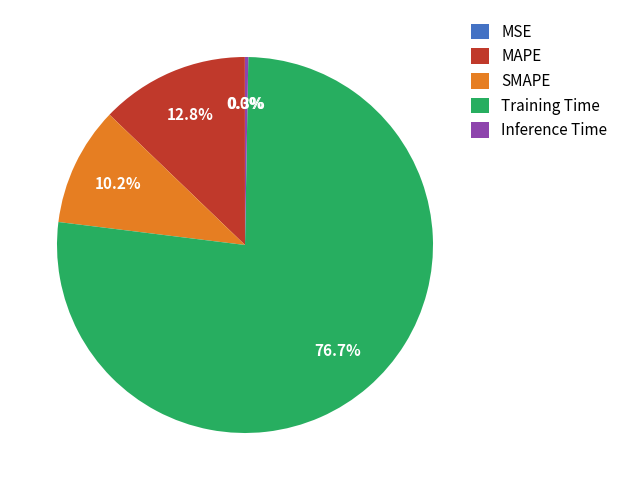

Does any single category account for the majority?

Yes